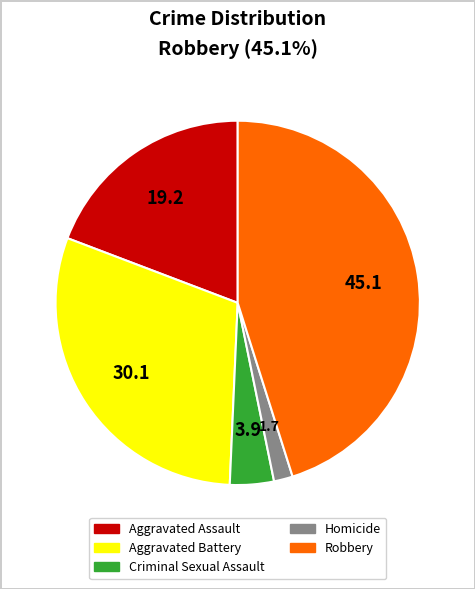

Which category has the smallest portion of the pie?

Homicide